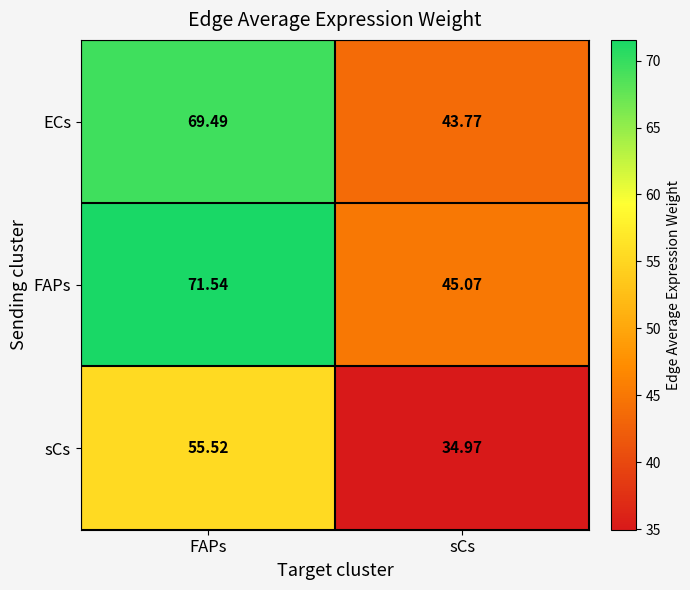

At FAPs, list the series in order from largest to smallest.

FAPs, ECs, sCs